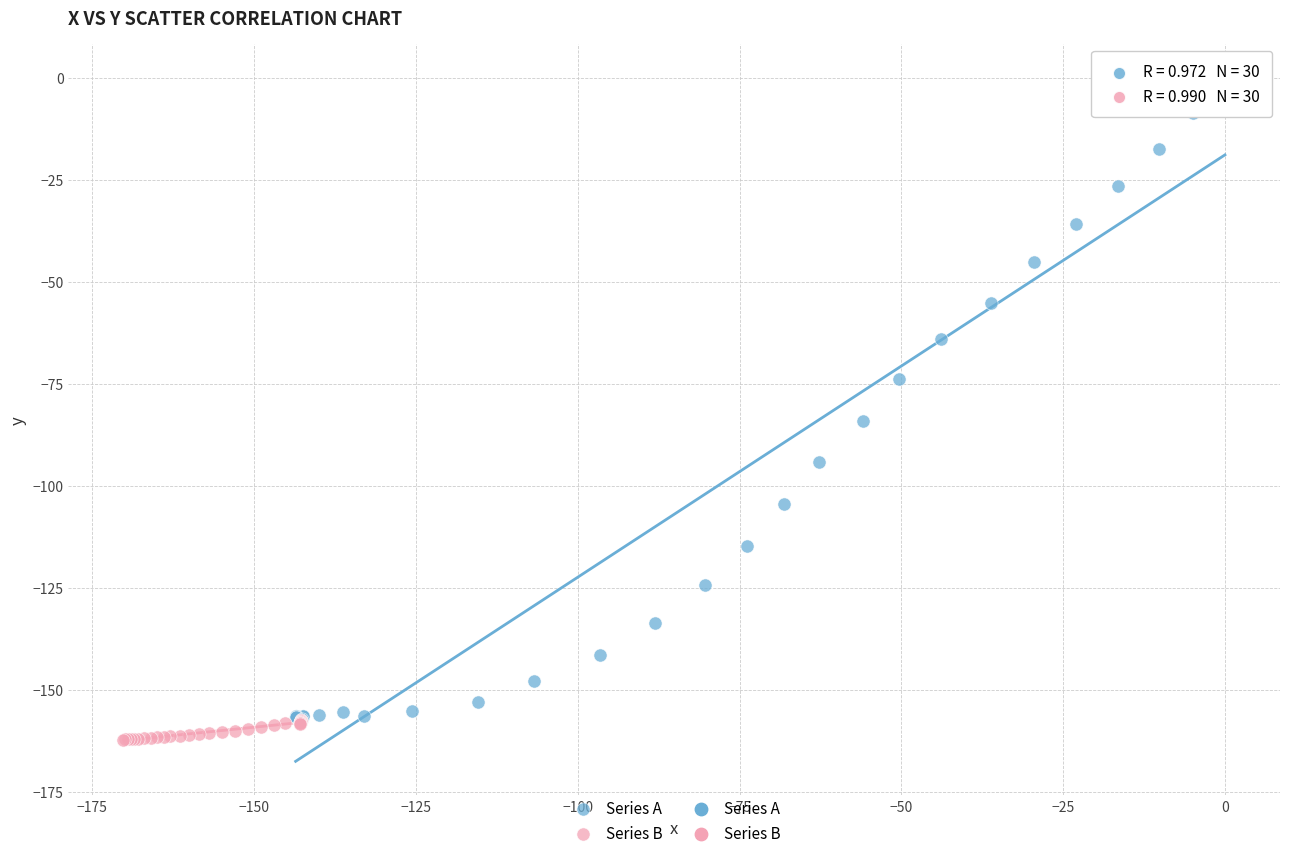

Which series reaches the minimum Y coordinate?

Series B